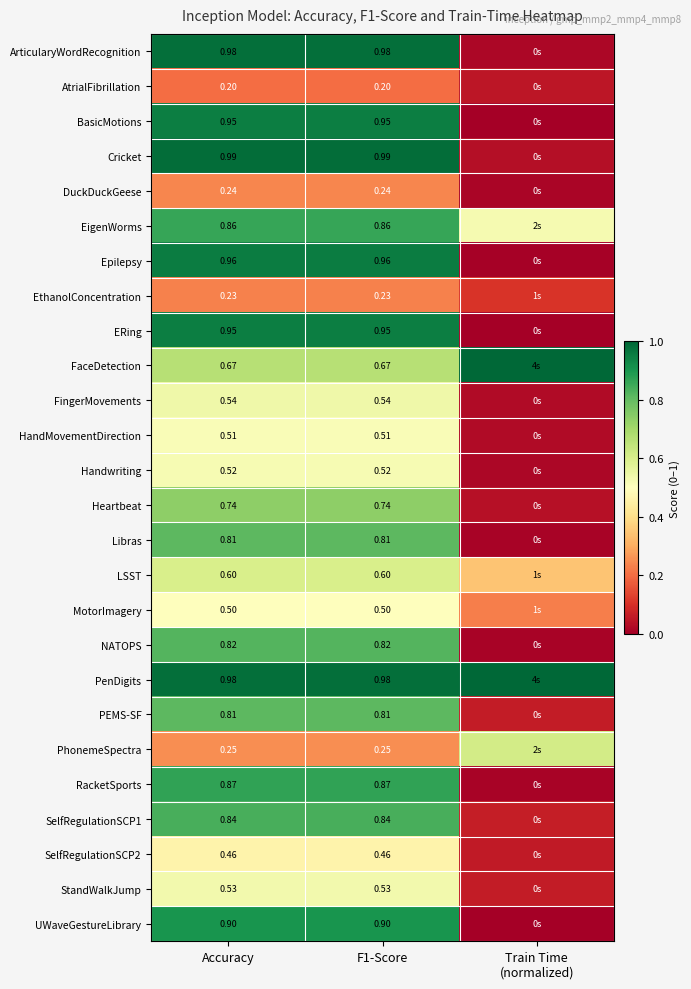

Is the value of PenDigits at Accuracy greater than the value of EthanolConcentration at F1-Score?

Yes